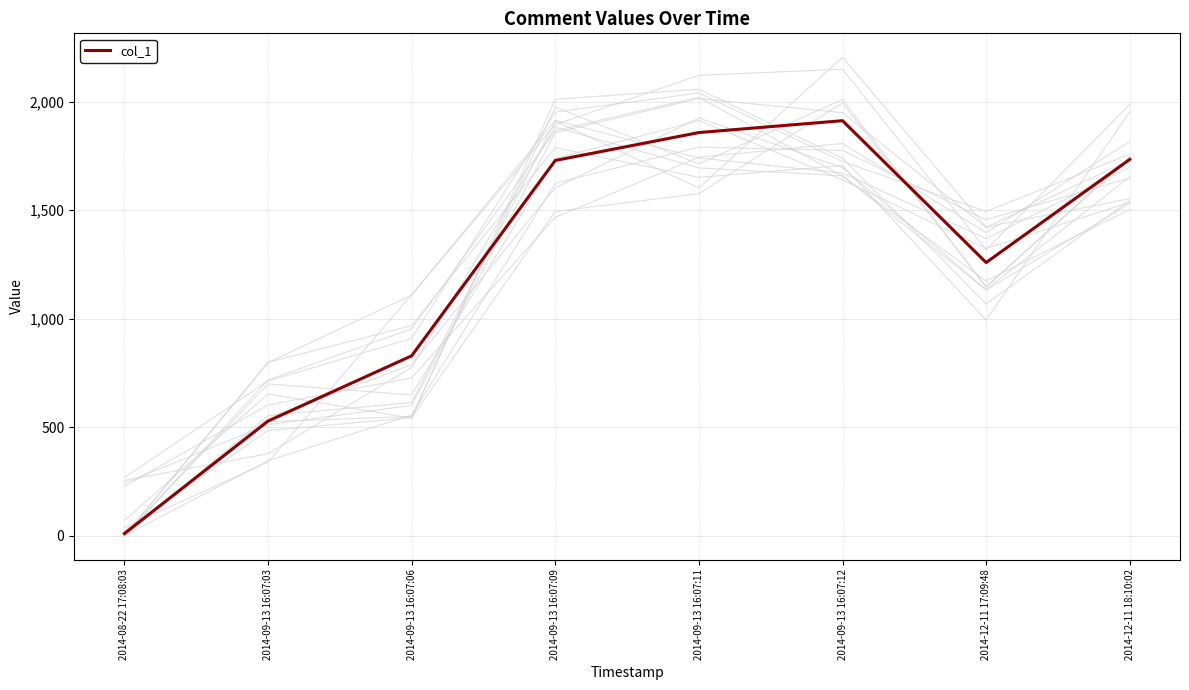

Rank the categories by value from highest to lowest.

2014-09-13 16:07:12, 2014-09-13 16:07:11, 2014-12-11 18:10:02, 2014-09-13 16:07:09, 2014-12-11 17:09:48, 2014-09-13 16:07:06, 2014-09-13 16:07:03, 2014-08-22 17:08:03